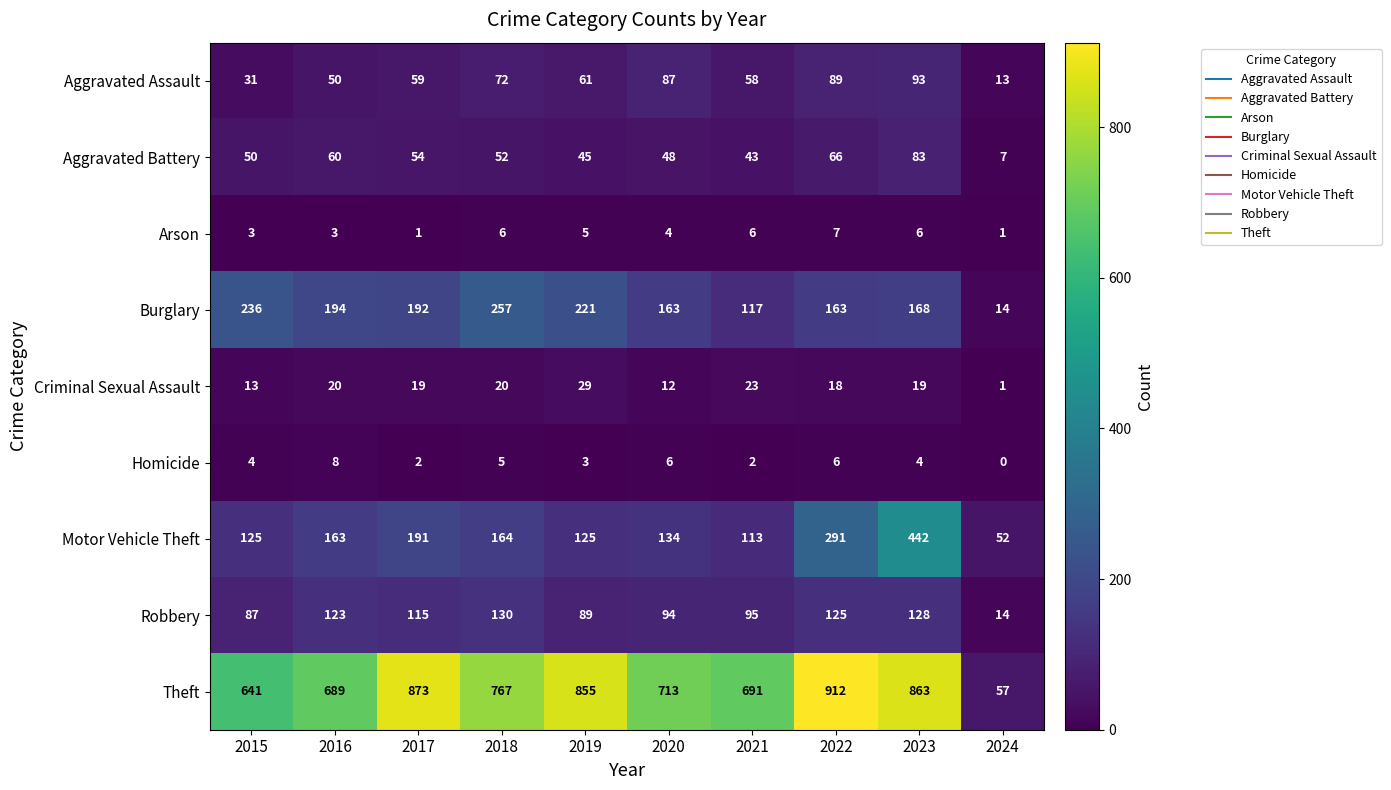

At how many categories does at least one series exceed 98?

9